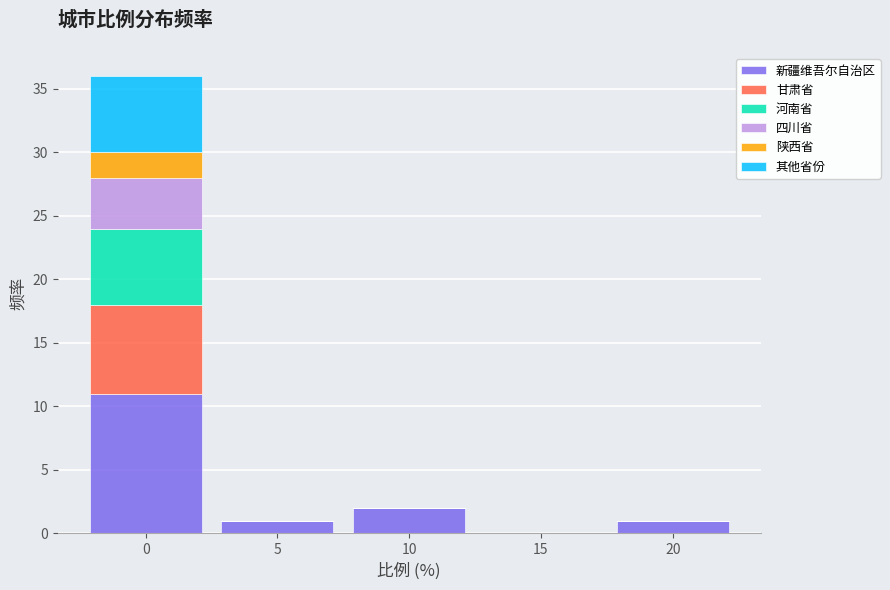

Reading left to right, list the values for the 新疆维吾尔自治区 series.

0=11	5=1	10=2	15=0	20=1